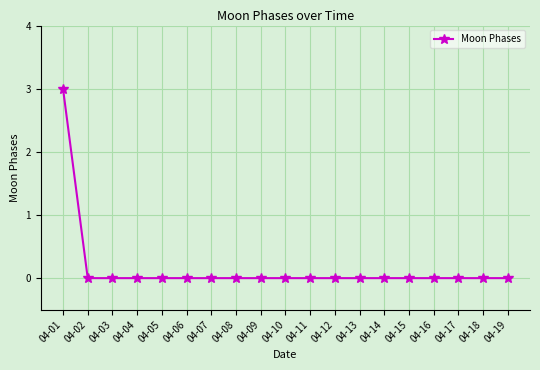

Is it true that the value at 04-17 is 0?

True